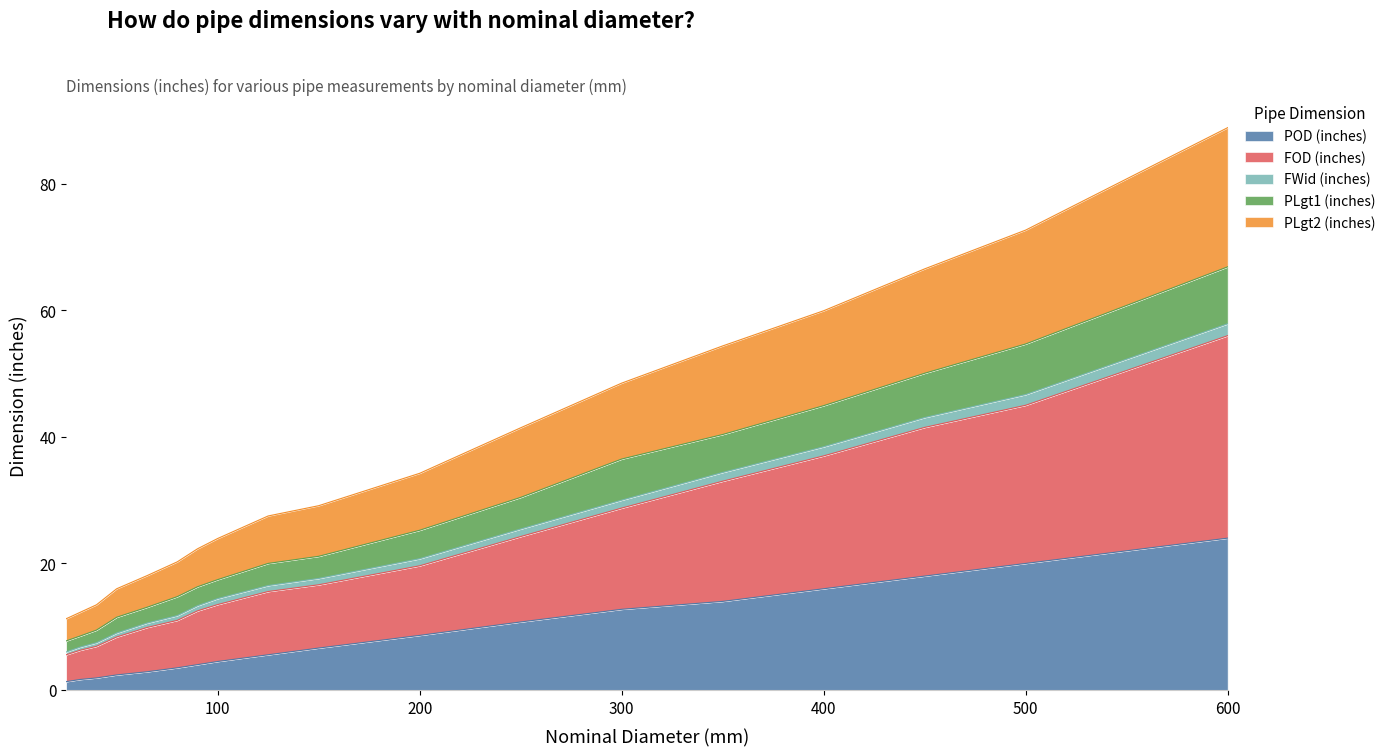

Which label corresponds to the largest value in the chart?

600